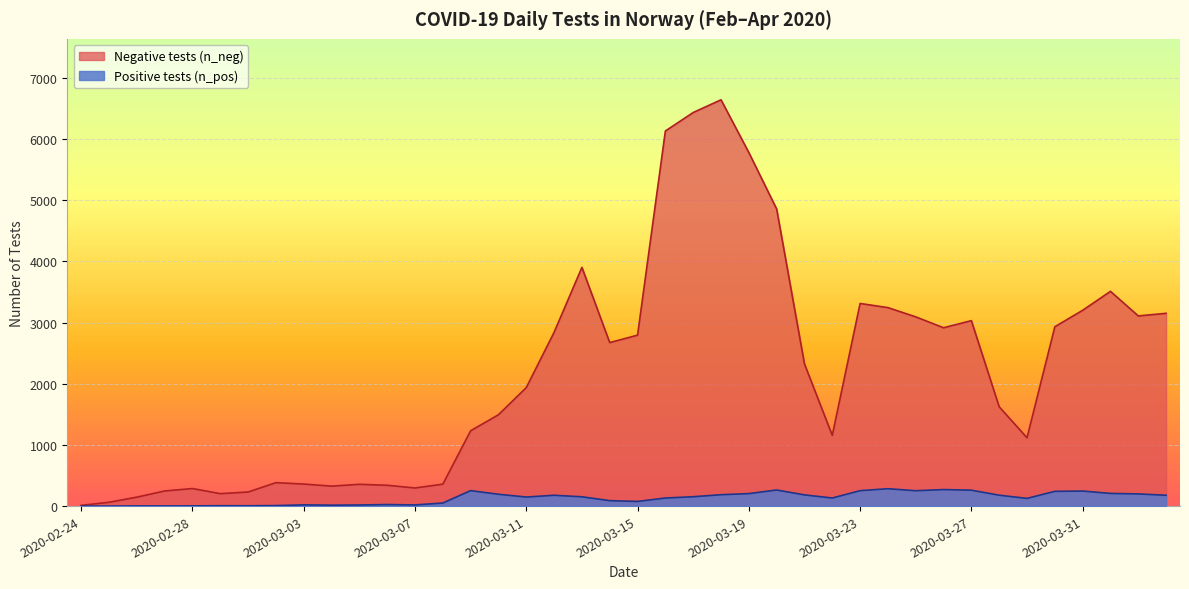

What are all the series names shown in the legend?

n_neg, n_pos